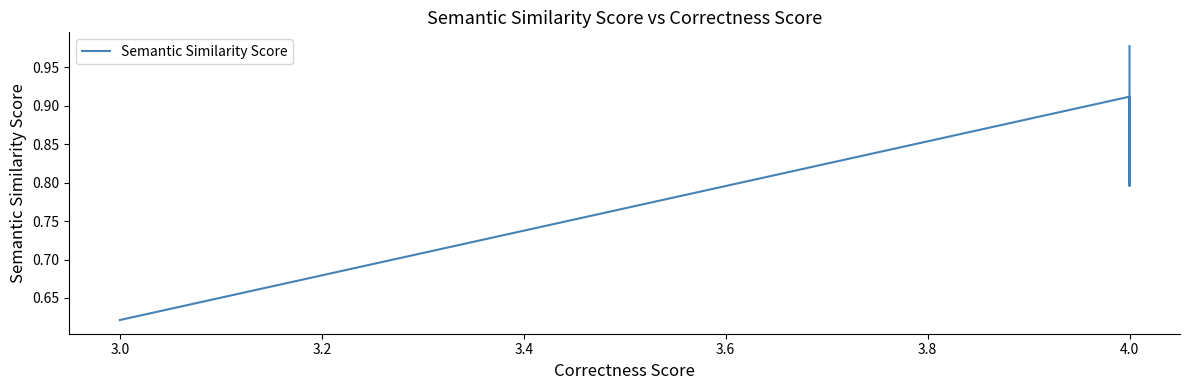

True or false: the data has more than 1 interior local peaks.

False